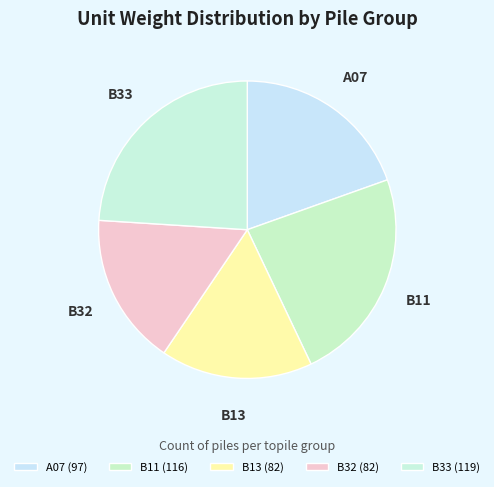

The A07 slice represents 20% of the pie. True or false?

True